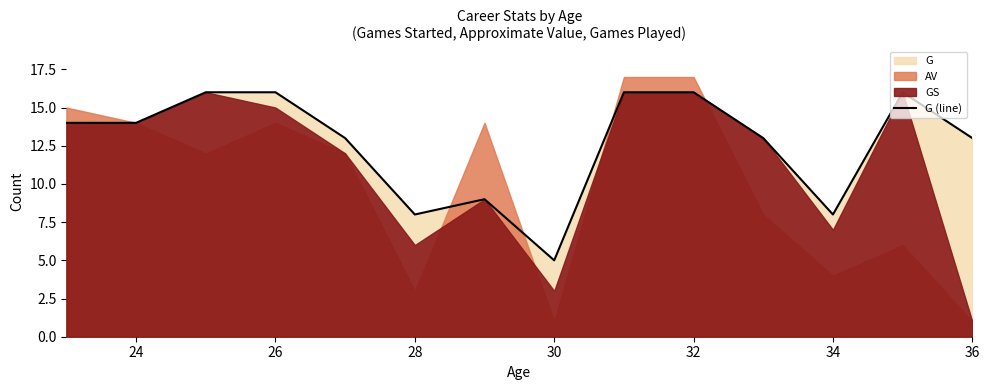

What is the minimum value for G (line)?

5